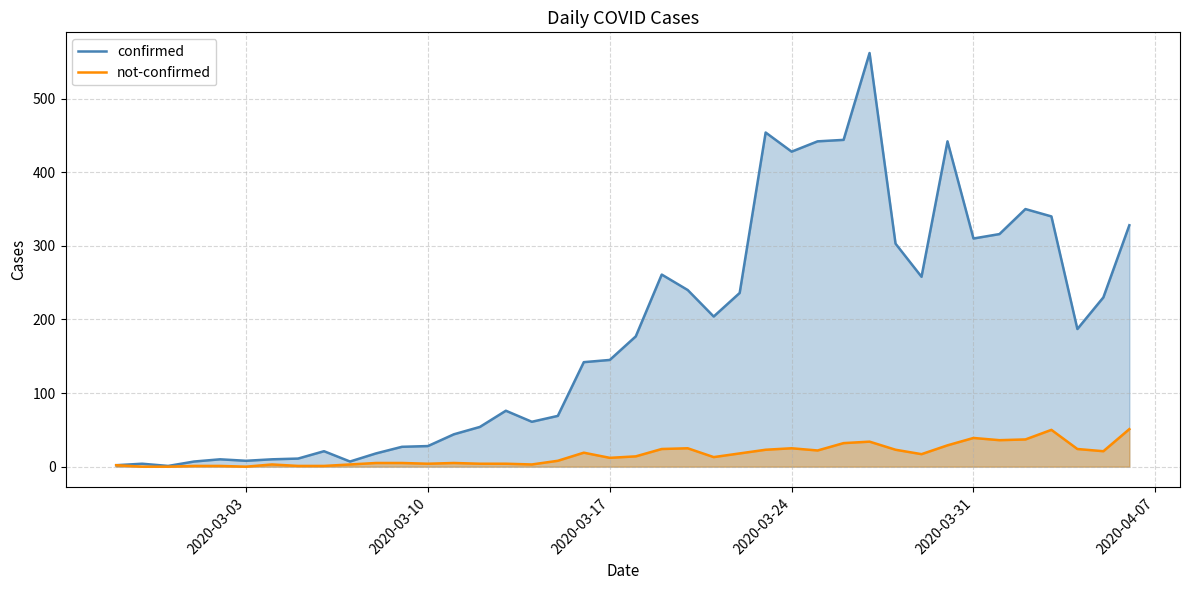

List the series in order of their peak value, lowest first.

not-confirmed, confirmed